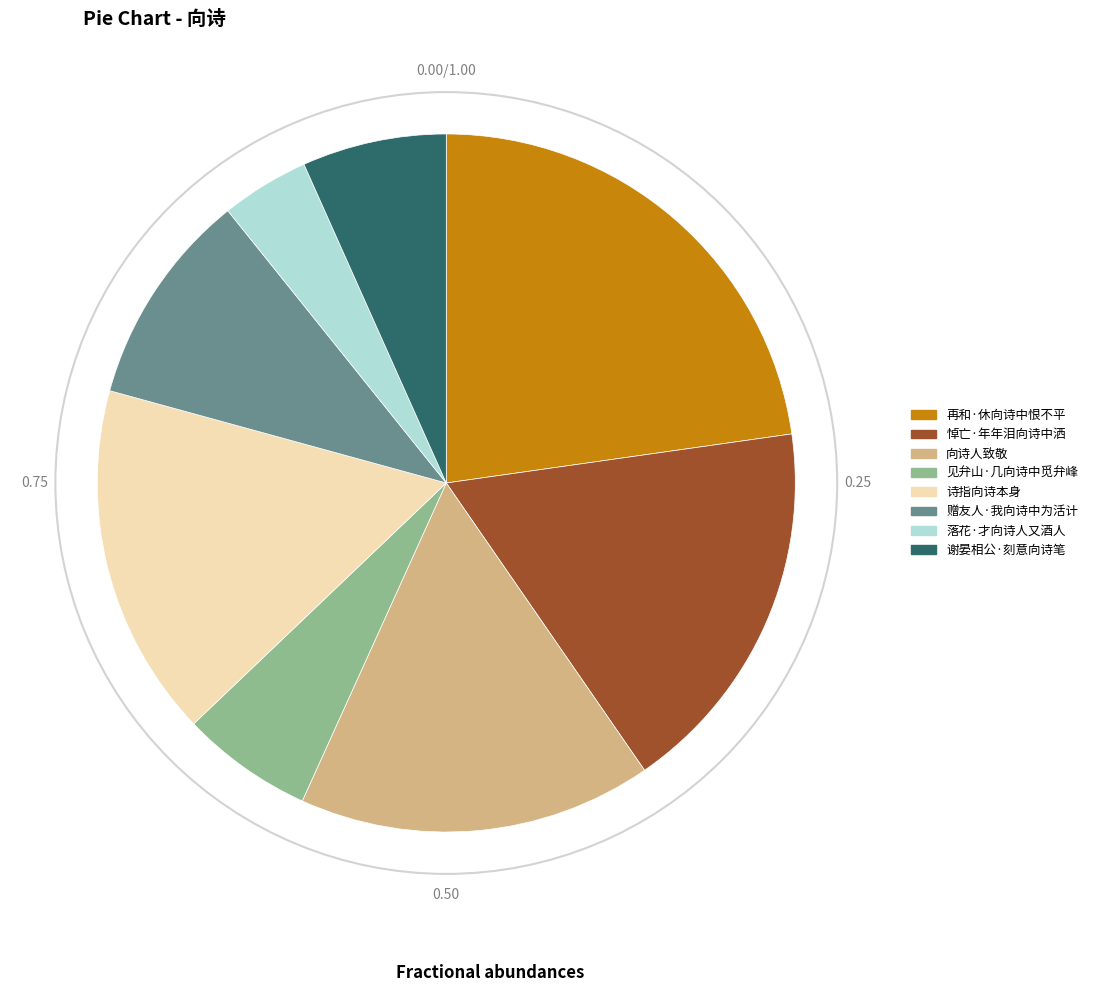

Is there a majority slice in this chart?

No